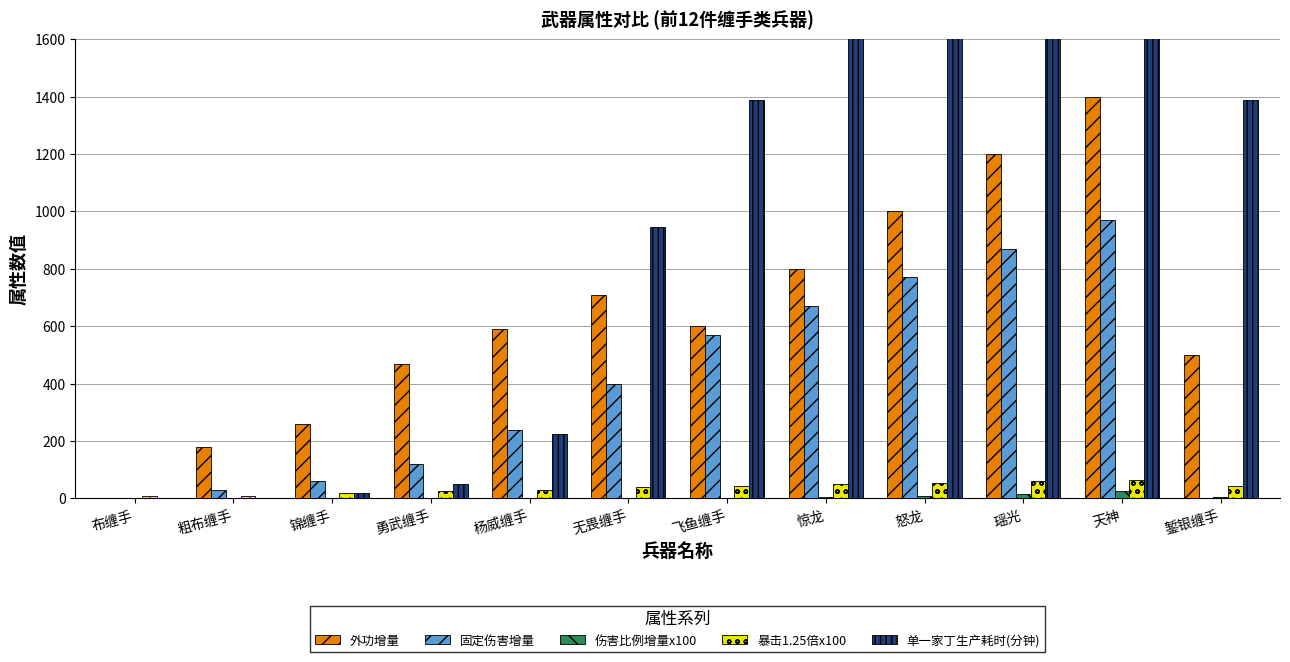

At which label does 暴击1.25倍x100 reach its minimum?

布缠手